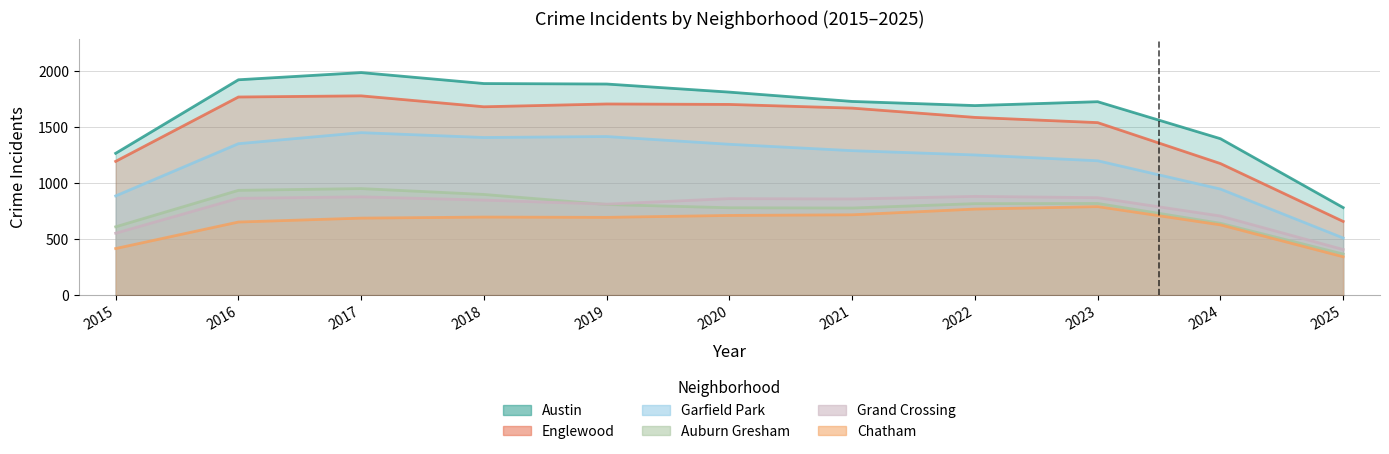

How many series are shown in this chart?

6